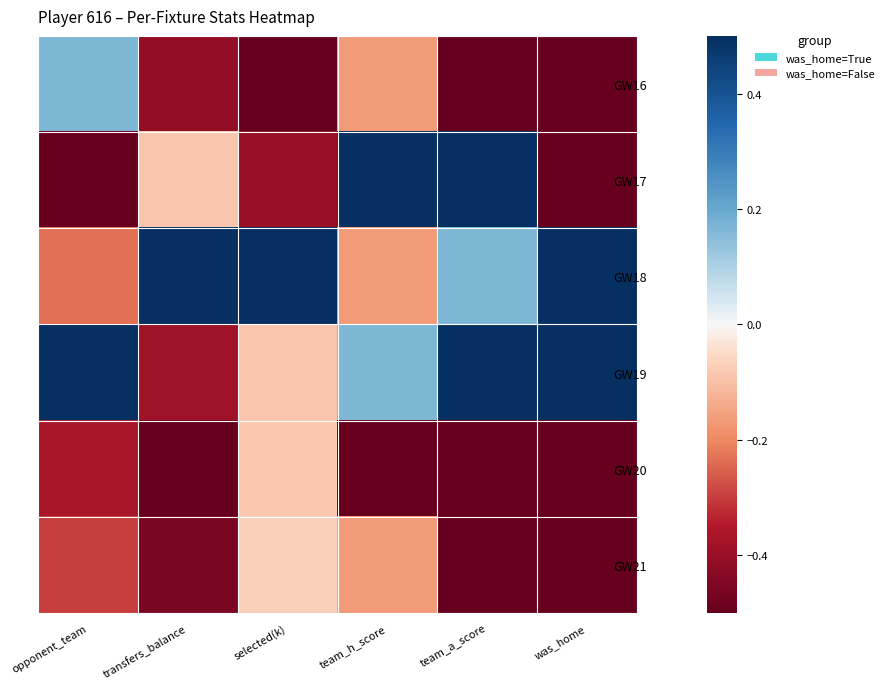

Reading left to right, transcribe all the data shown in this chart.

GW16: opponent_team=0.2	transfers_balance=-0.4	selected(k)=-0.5	team_h_score=-0.2	team_a_score=-0.5	was_home=-0.5
GW17: opponent_team=-0.5	transfers_balance=-0.1	selected(k)=-0.4	team_h_score=0.5	team_a_score=0.5	was_home=-0.5
GW18: opponent_team=-0.2	transfers_balance=0.5	selected(k)=0.5	team_h_score=-0.2	team_a_score=0.2	was_home=0.5
GW19: opponent_team=0.5	transfers_balance=-0.4	selected(k)=-0.1	team_h_score=0.2	team_a_score=0.5	was_home=0.5
GW20: opponent_team=-0.4	transfers_balance=-0.5	selected(k)=-0.1	team_h_score=-0.5	team_a_score=-0.5	was_home=-0.5
GW21: opponent_team=-0.3	transfers_balance=-0.5	selected(k)=-0.1	team_h_score=-0.2	team_a_score=-0.5	was_home=-0.5